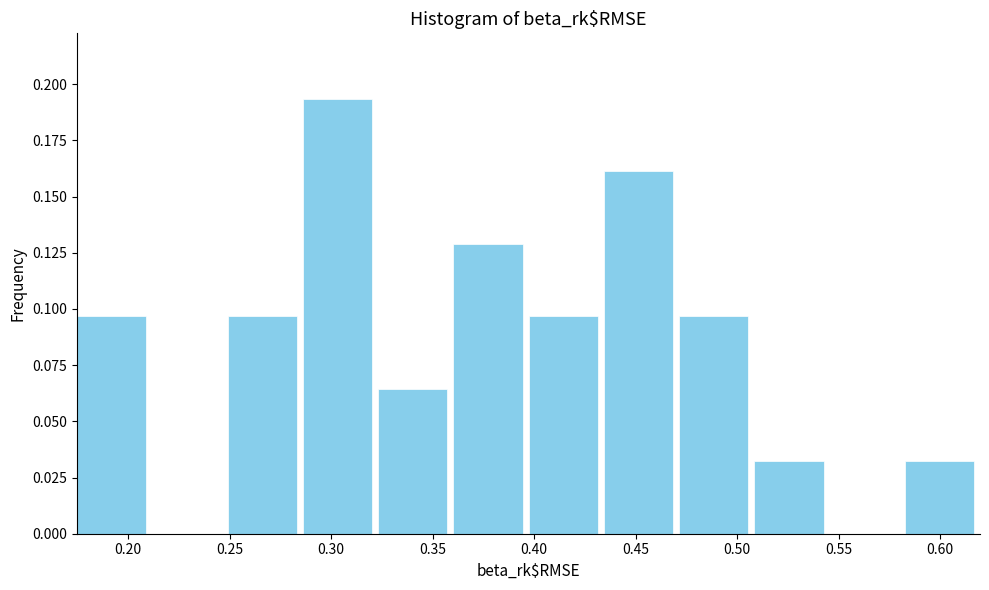

Reading left to right, list every bar in this chart as the range it spans on the x-axis followed by its height. Neither the bar edges nor the heights are printed on the chart, so give them approximately, as read against the axes.

0.175 to 0.210: 0.095
0.210 to 0.250: 0
0.250 to 0.285: 0.095
0.285 to 0.325: 0.195
0.325 to 0.360: 0.065
0.360 to 0.395: 0.130
0.395 to 0.435: 0.095
0.435 to 0.470: 0.160
0.470 to 0.510: 0.095
0.510 to 0.545: 0.030
0.545 to 0.585: 0
0.585 to 0.620: 0.030